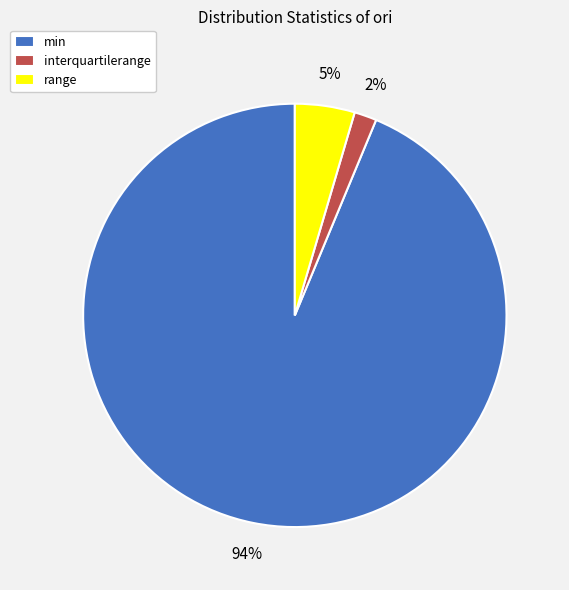

Do range and interquartilerange together represent more than half of the pie?

No